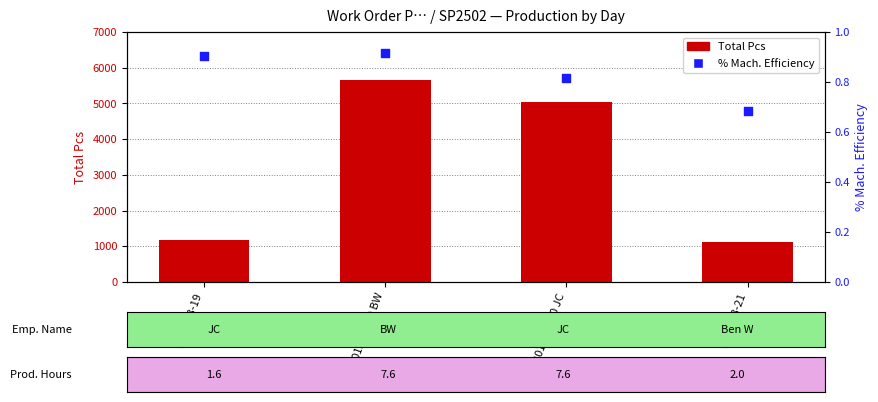

Which series contains the lowest Y value?

% Mach. Efficiency